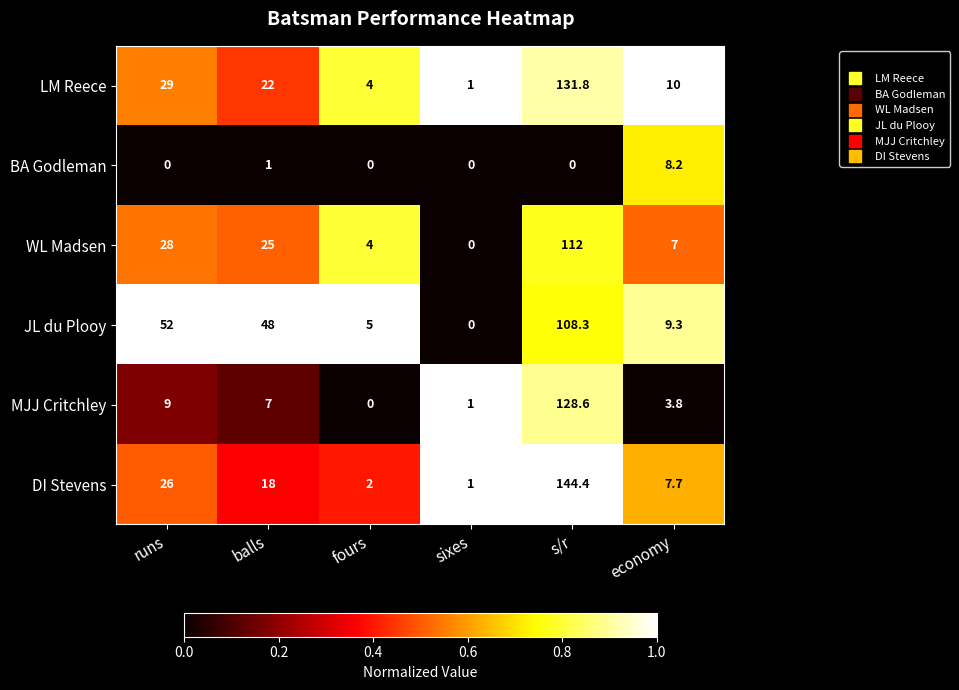

The WL Madsen series shows 147.1 at s/r. True or false?

False